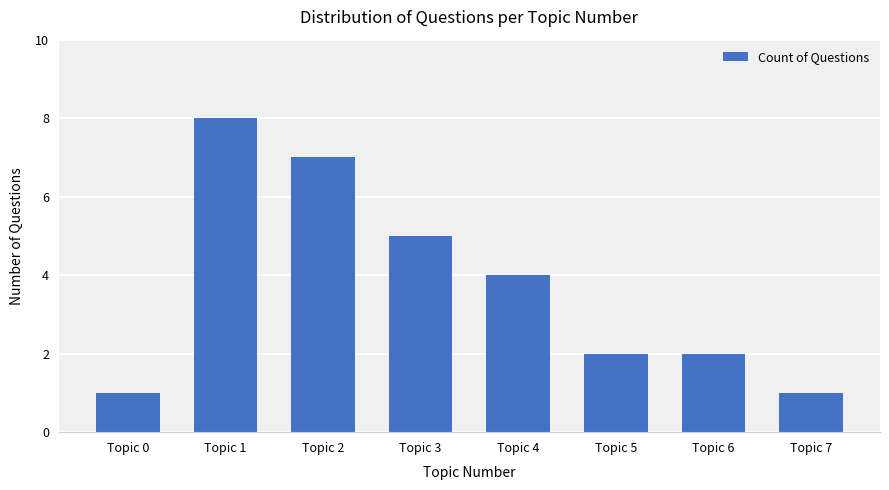

What is the change in value from Topic 2 to Topic 7?

-6